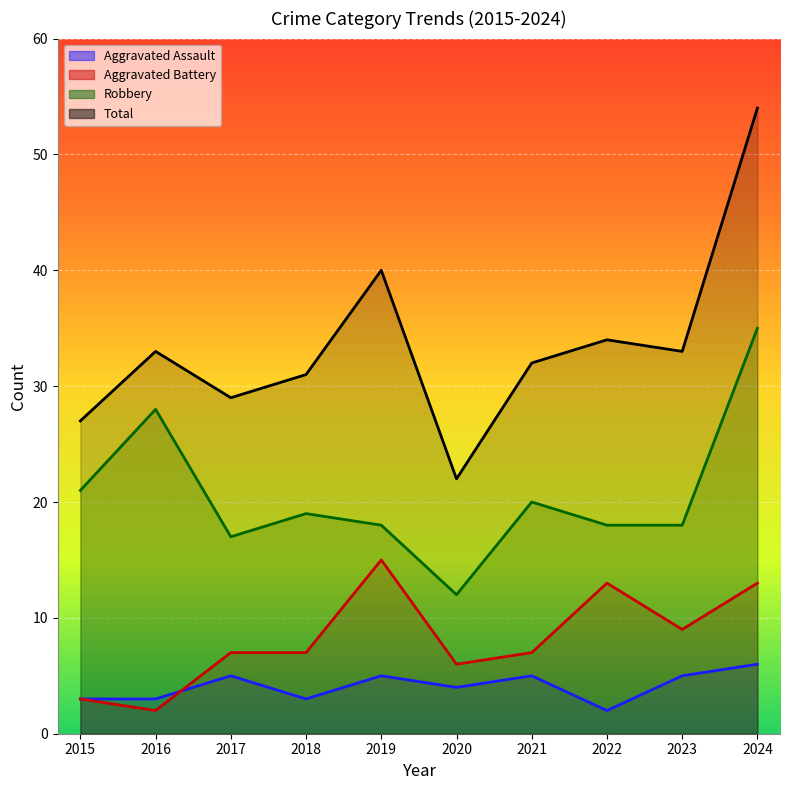

Where do Aggravated Battery and Aggravated Assault first cross each other?

2016 and 2017